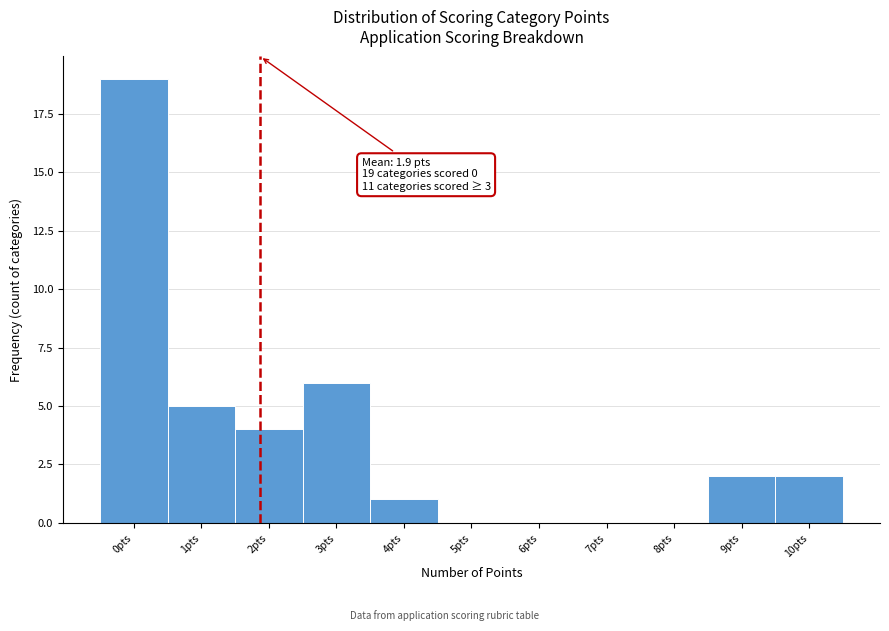

Which range on the x-axis has the tallest bar?

-0.5 to 0.5